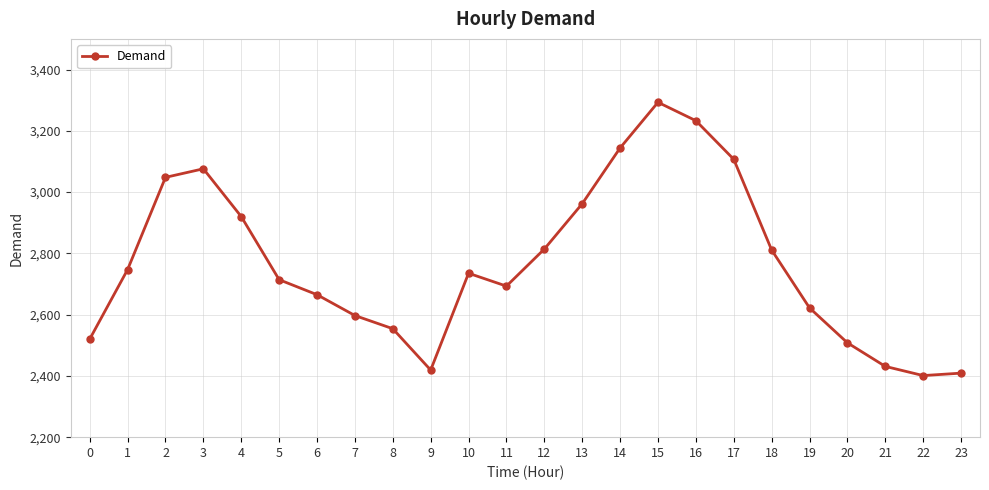

Where does the data first go above 2735?

1